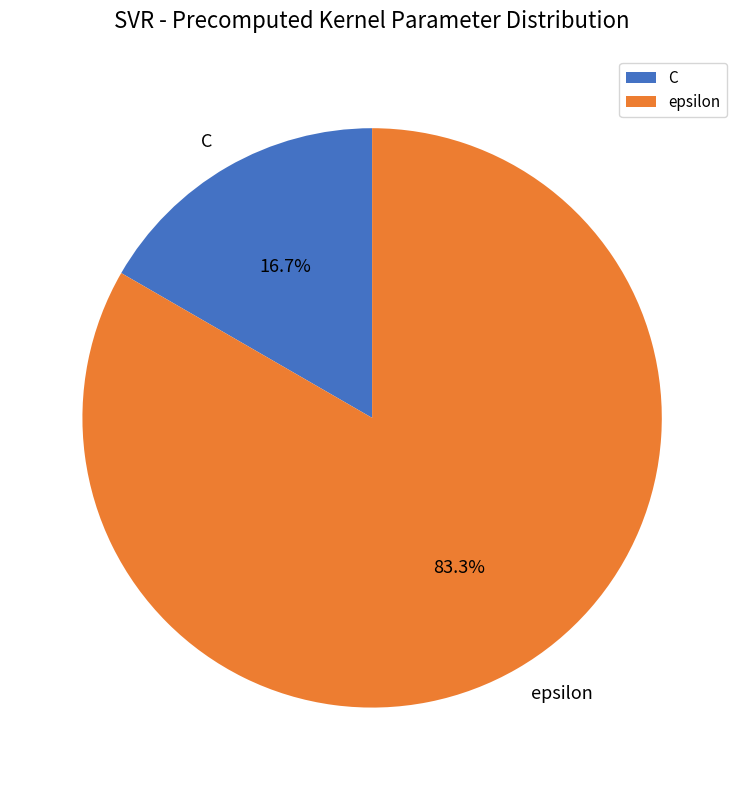

To the nearest percent, what is the difference between the largest and smallest slice percentages?

67%